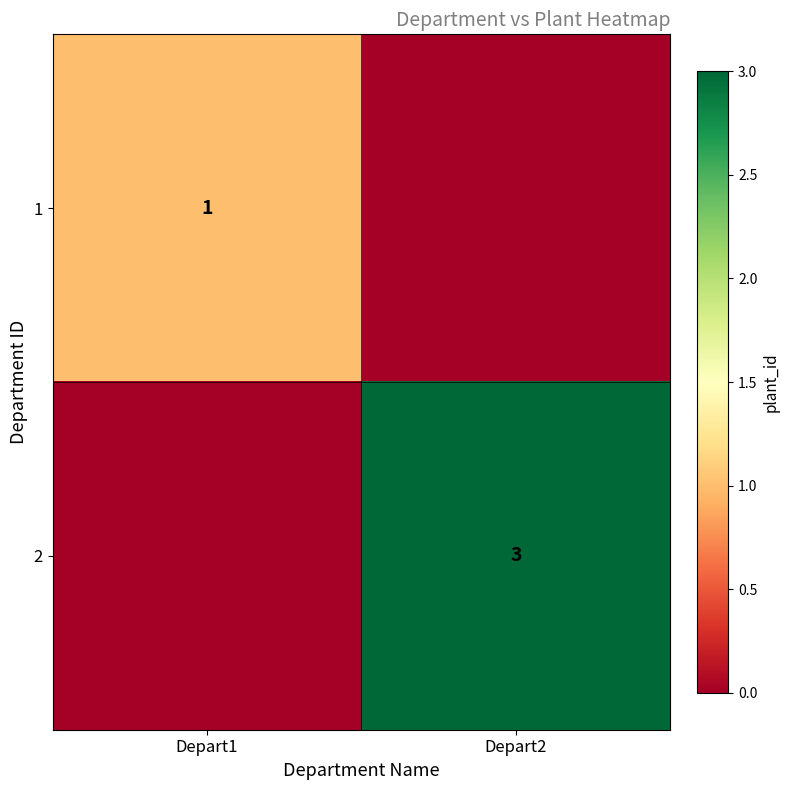

Is it true that 2 equals 3 at Depart2?

True